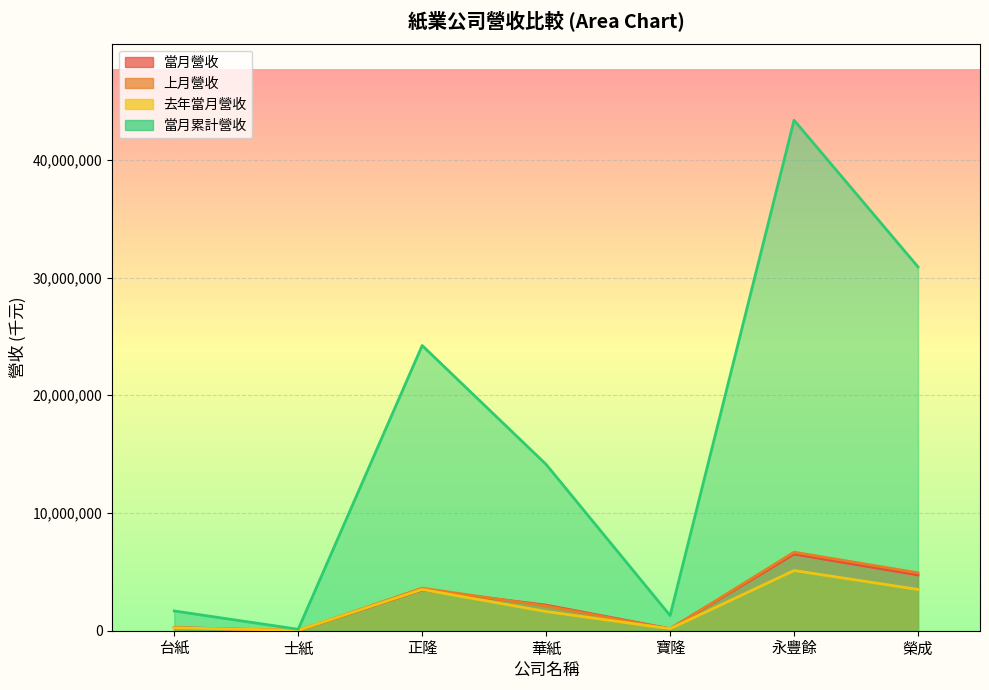

How many interior local valleys does the 上月營收 series have?

2